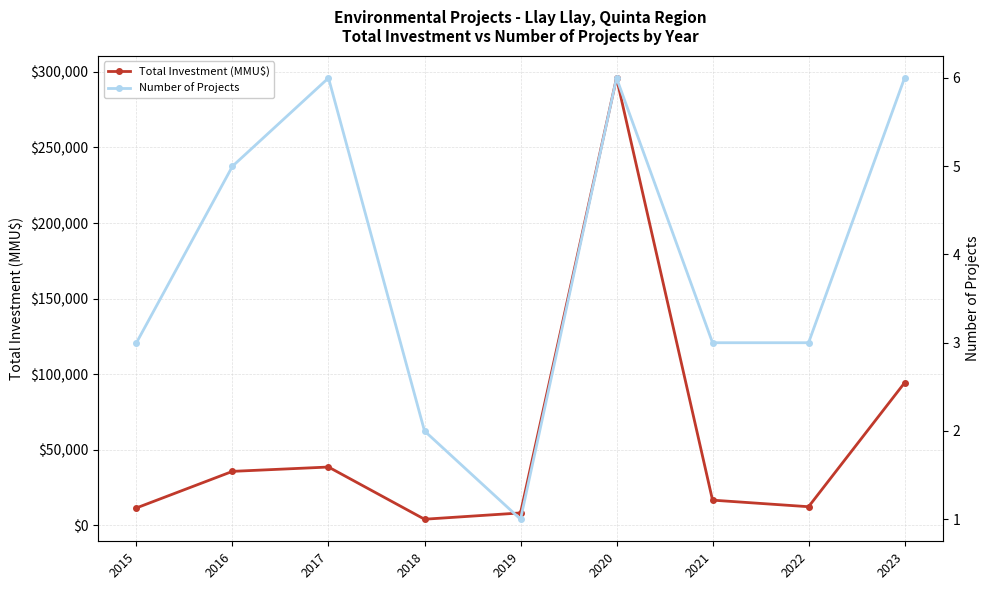

True or false: Number of Projects and Total Investment (MMU$) cross at least once.

False